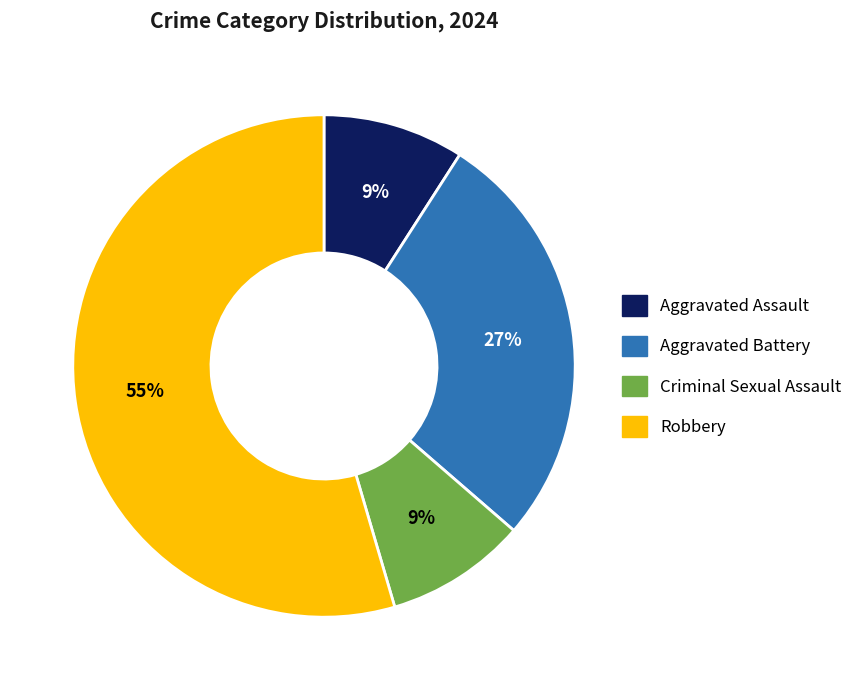

Does Aggravated Battery represent more than half of the total?

No